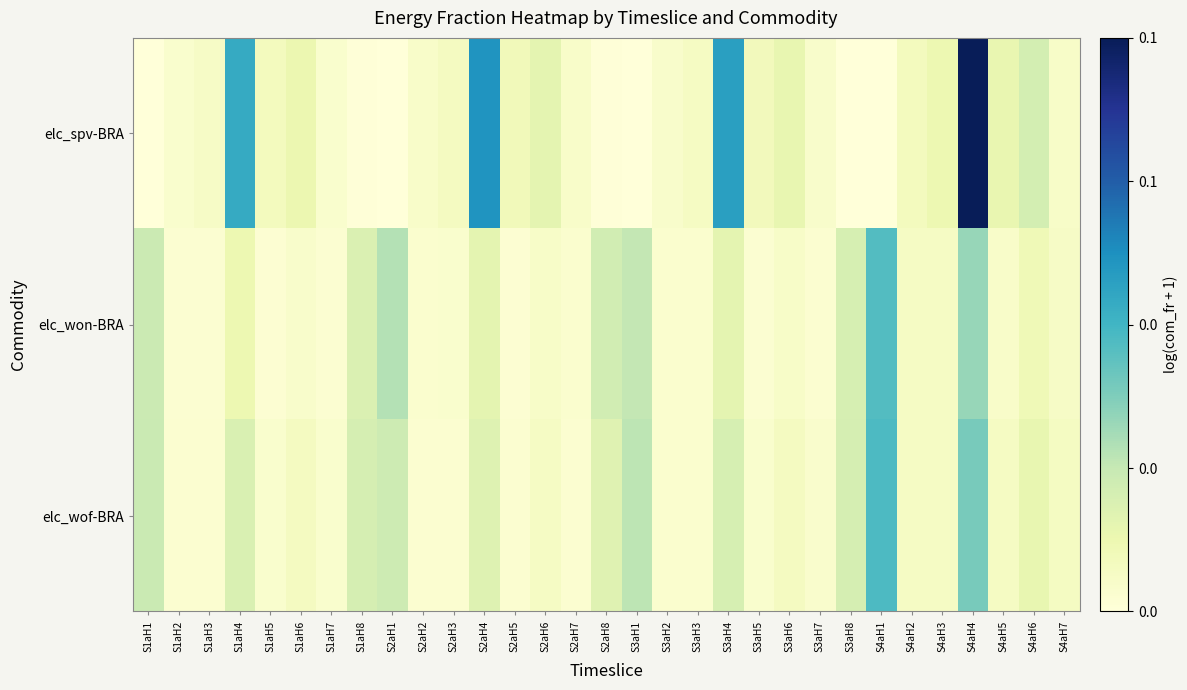

Rank the series by their average value, from highest to lowest.

elc_spv-BRA, elc_wof-BRA, elc_won-BRA